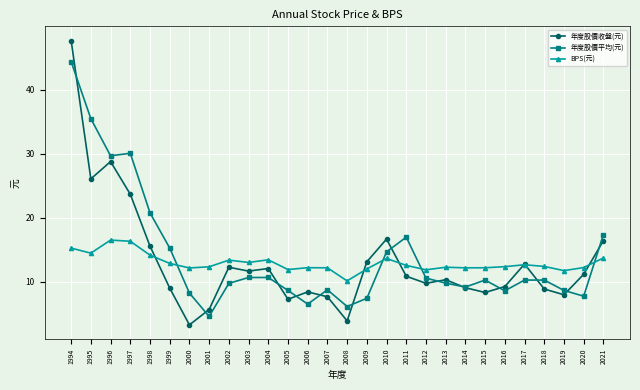

Which series ends up on top after the final intersection of 年度股價平均(元) and 年度股價收盤(元)?

年度股價平均(元)